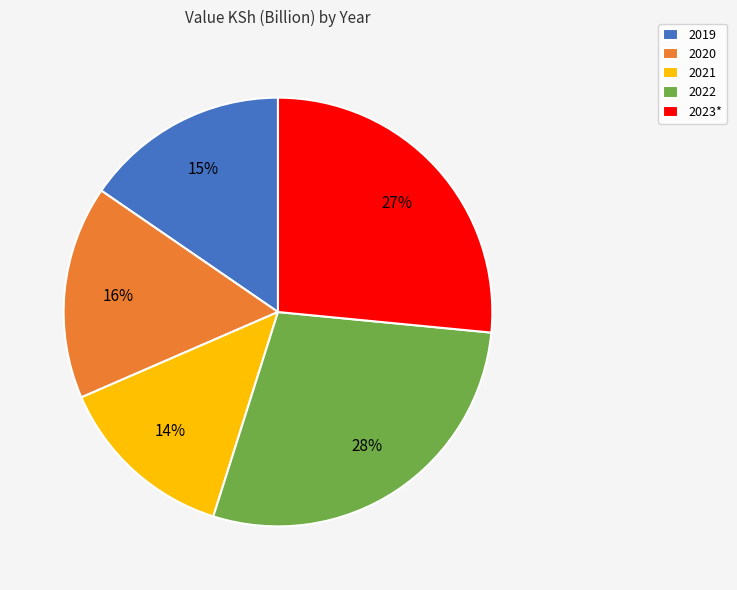

True or false: 2019 accounts for 15% of the total.

True